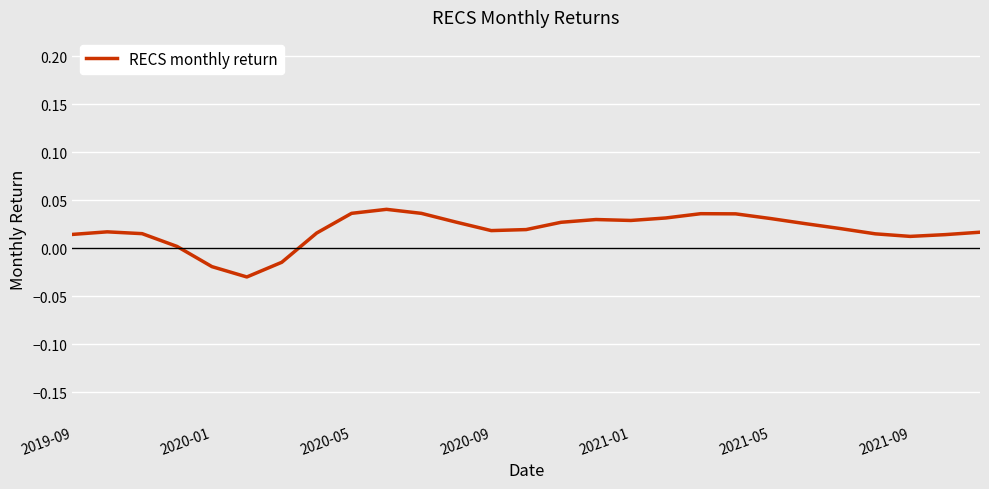

How many lines are shown in the chart?

1